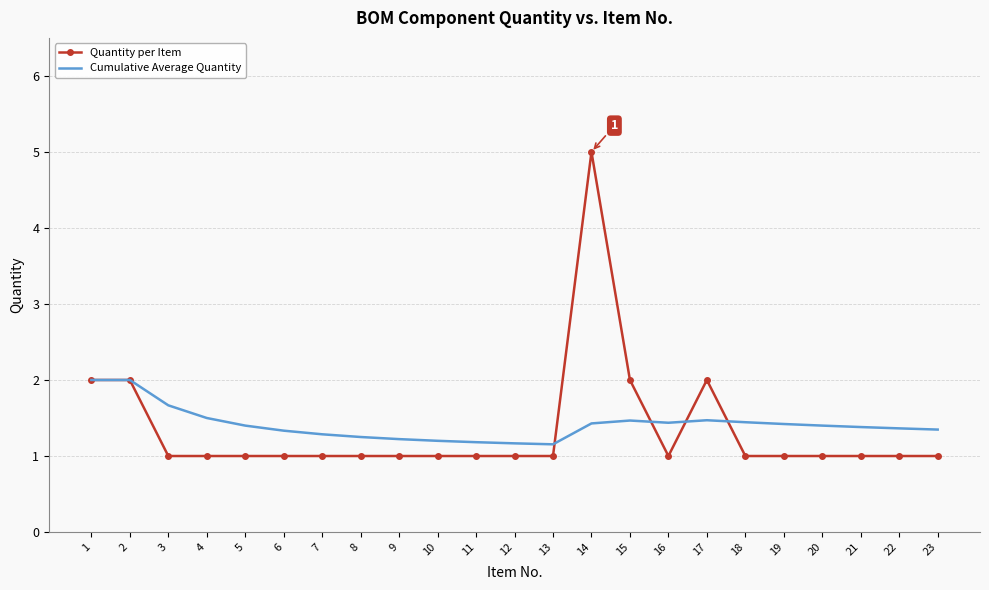

What is the approximate value of Quantity per Item at 9?

1.0